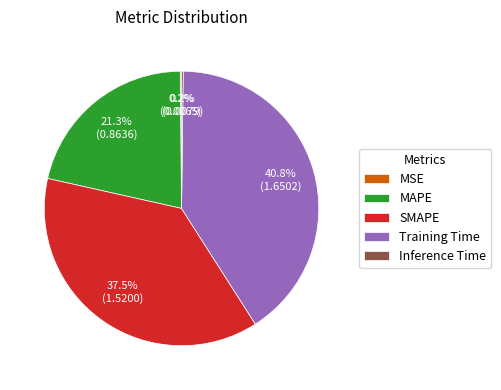

Does Training Time represent more than half of the total?

No